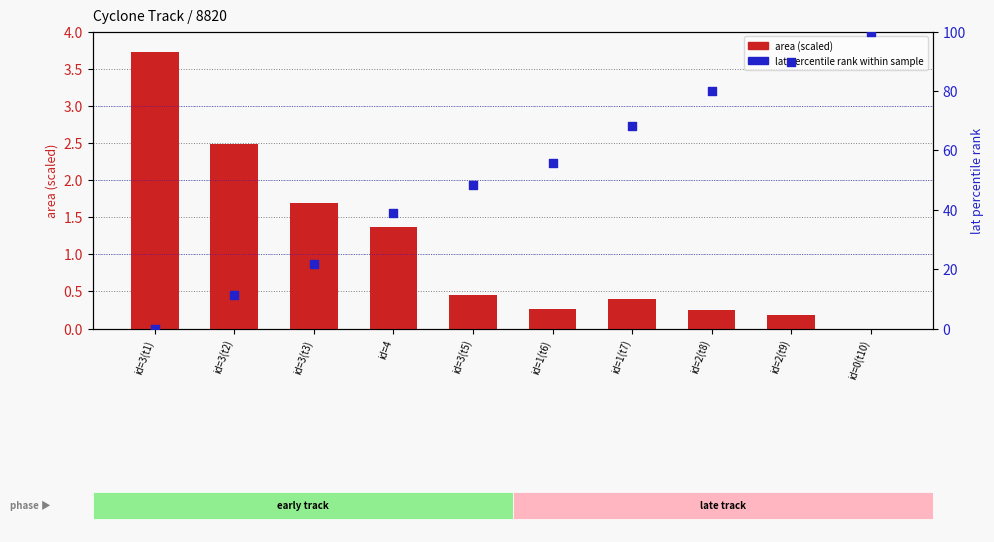

Which series contains the highest Y value?

lat rank within sample